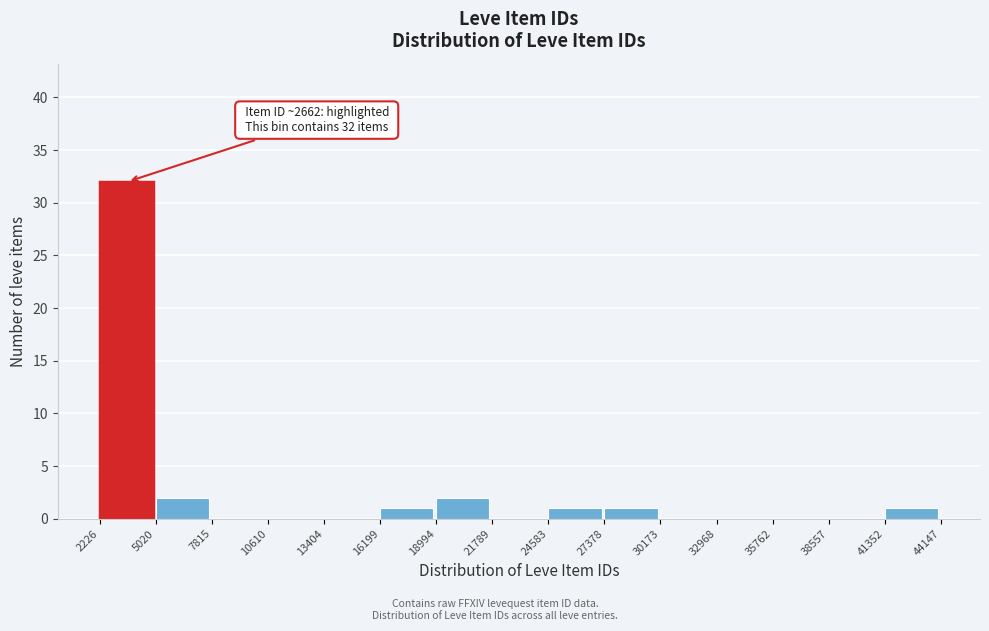

Which range on the x-axis has the tallest bar?

2226 to 5020